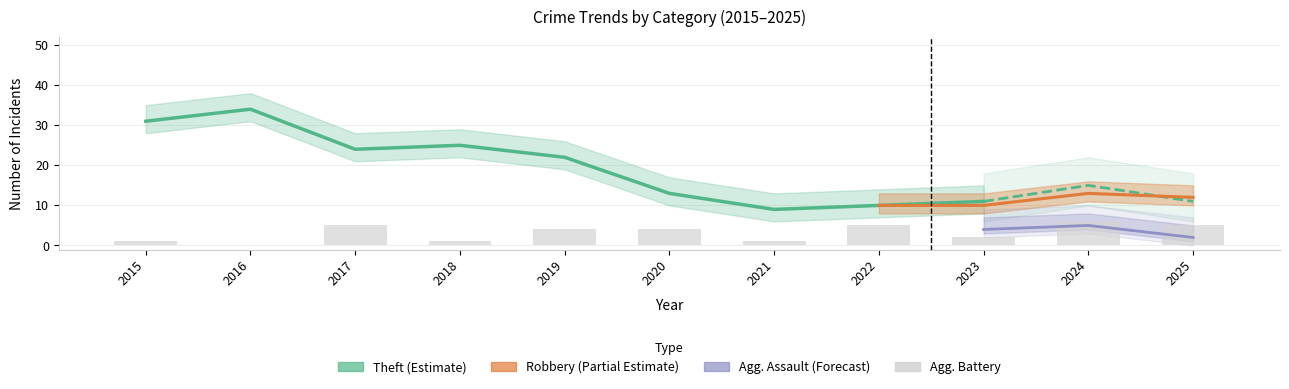

What is the average value of the Theft series?

19